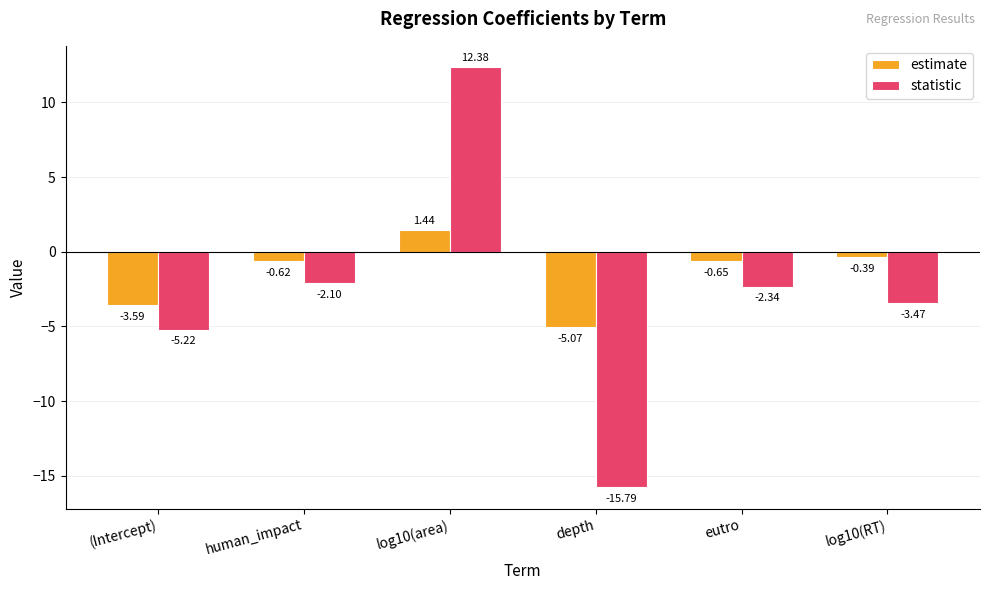

At which category is the sum across all series the highest?

log10(area)